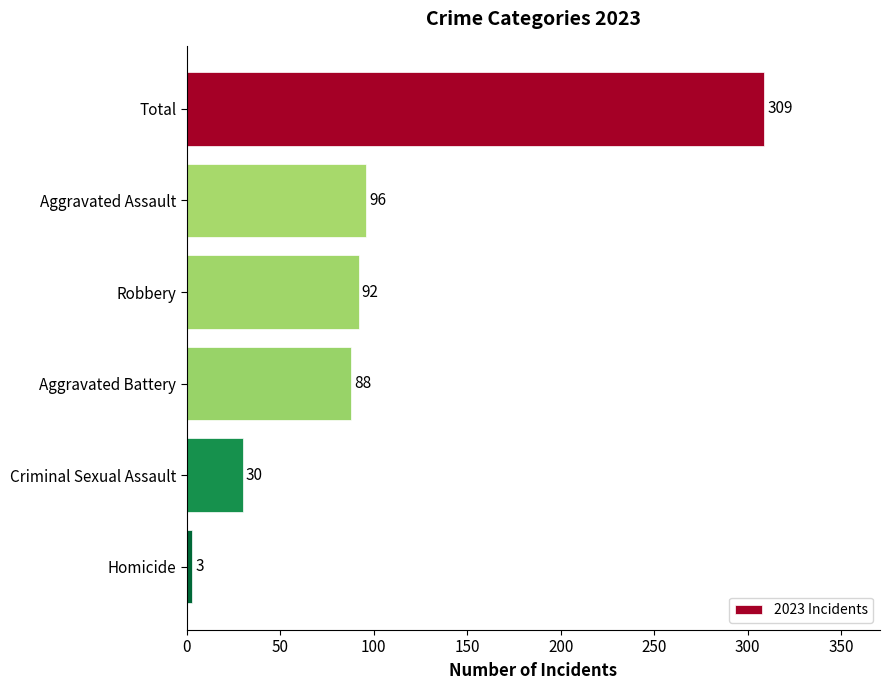

Rank the categories by value from lowest to highest.

Homicide, Criminal Sexual Assault, Aggravated Battery, Robbery, Aggravated Assault, Total